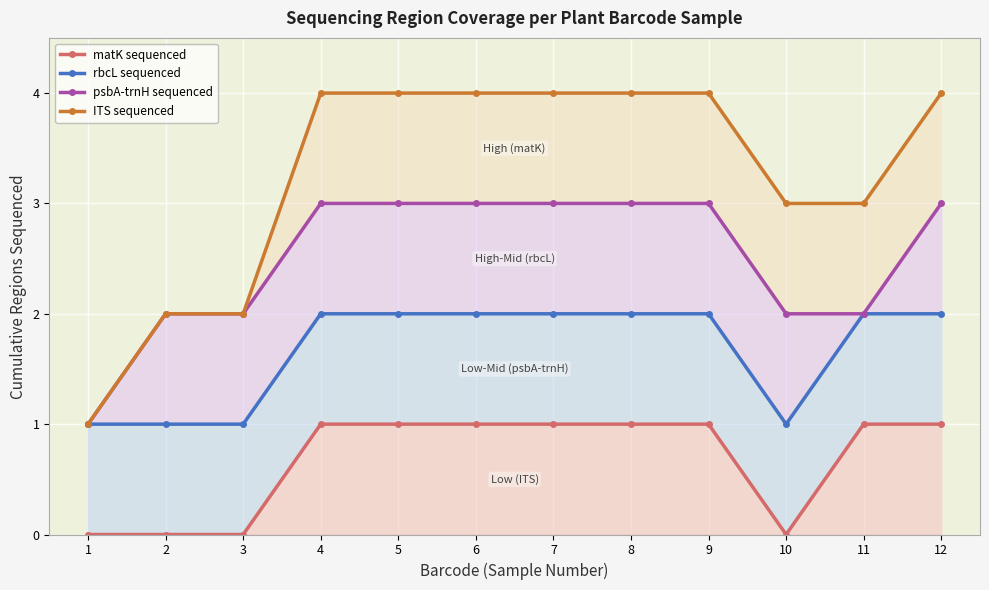

Reading left to right, list all the values displayed in this chart.

matK sequenced: 0	0	0	1	1	1	1	1	1	0	1	1
rbcL sequenced: 1	1	1	2	2	2	2	2	2	1	2	2
psbA-trnH sequenced: 1	2	2	3	3	3	3	3	3	2	2	3
ITS sequenced: 1	2	2	4	4	4	4	4	4	3	3	4